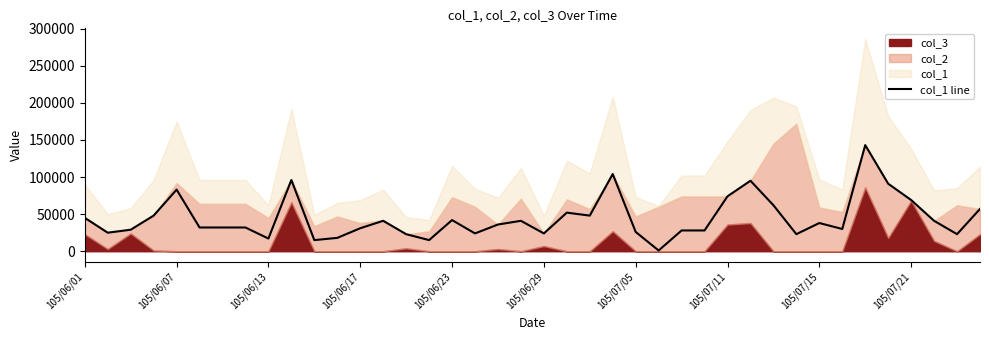

What is the greatest value displayed?

143000